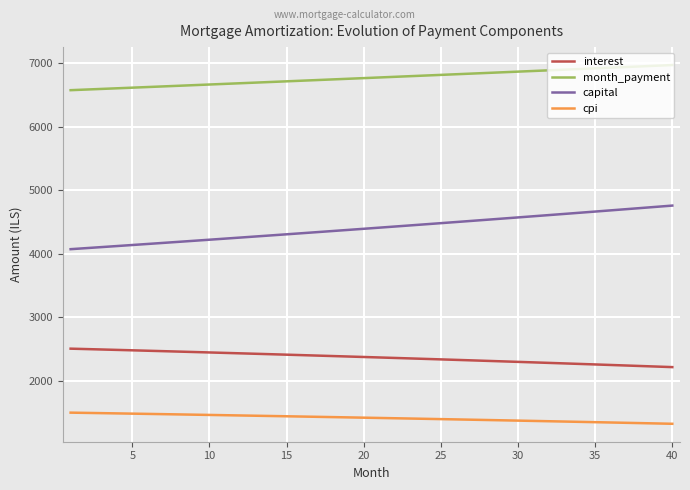

What is the greatest value displayed?

6969.9